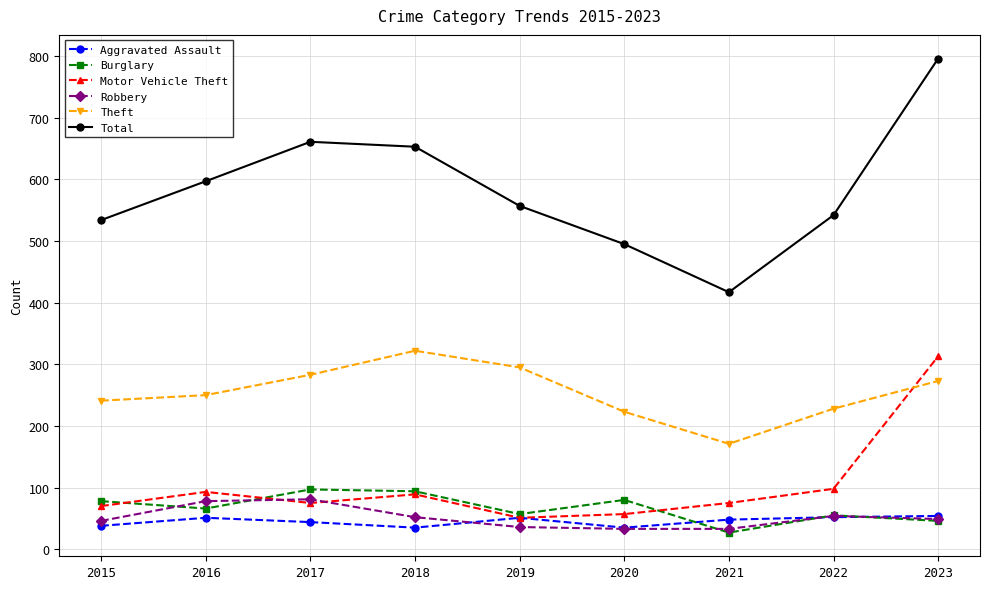

Which category has the lowest value in the Theft series?

2021